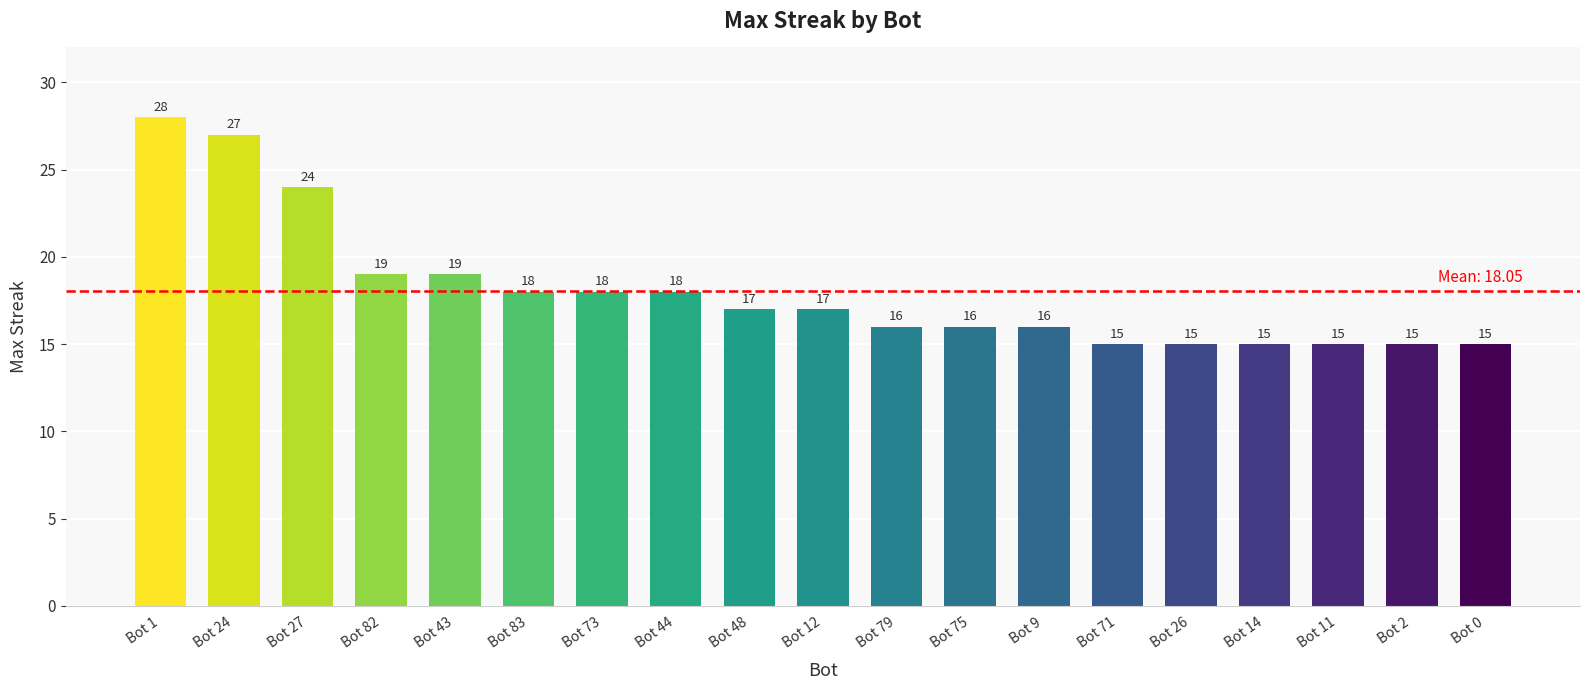

The chart shows a value of 25 at Bot 44. True or false?

False